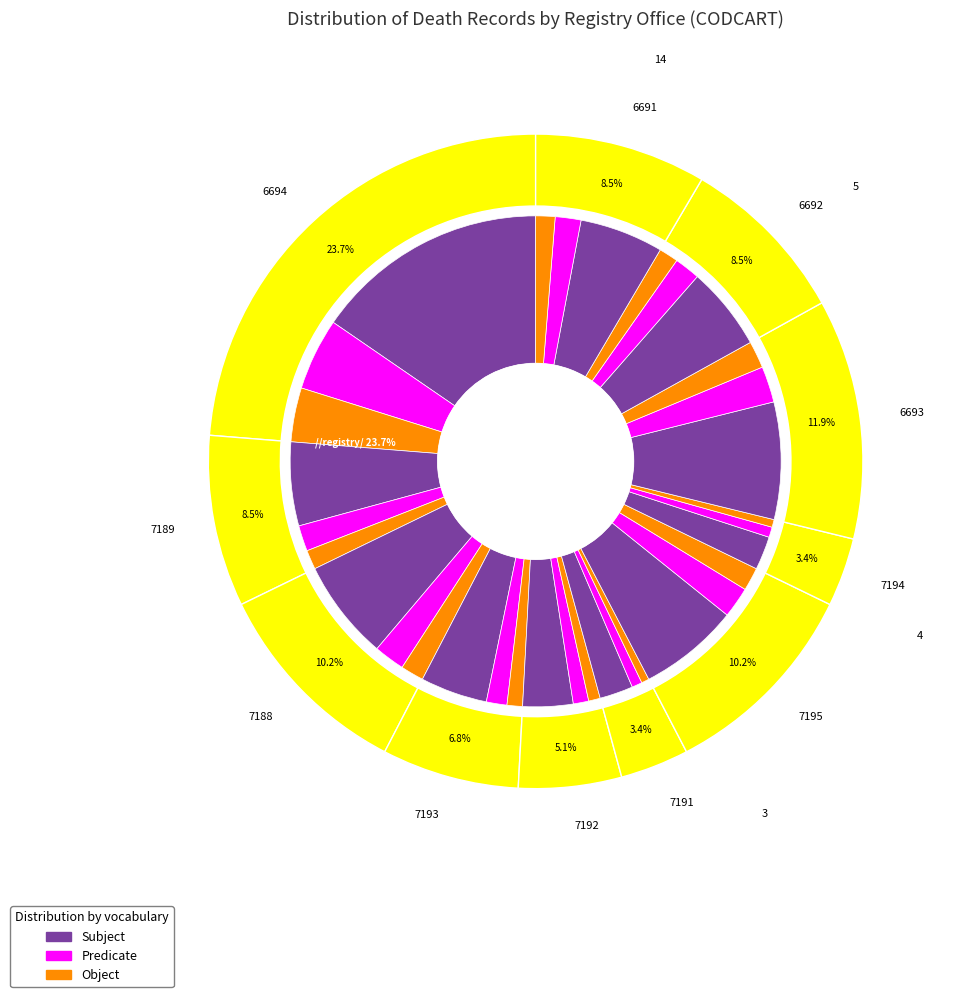

Is there any slice that represents more than half of the pie?

No